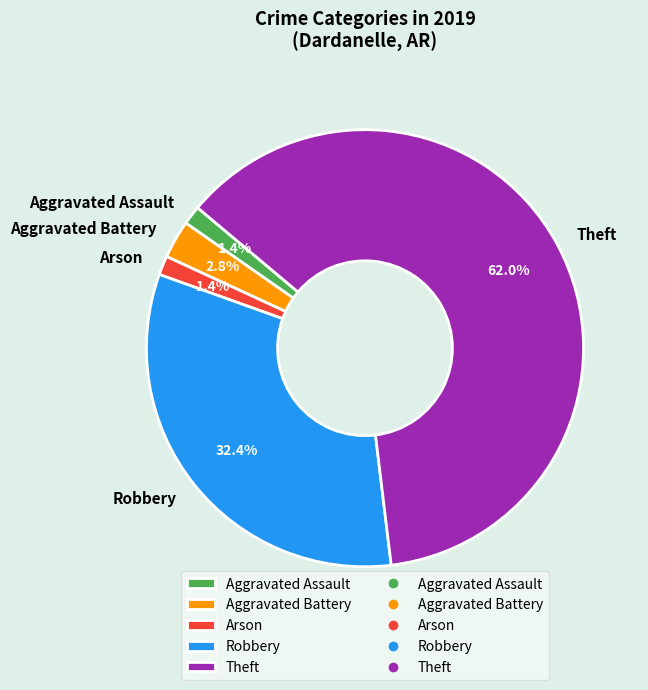

Between Robbery and Arson, which is larger?

Robbery